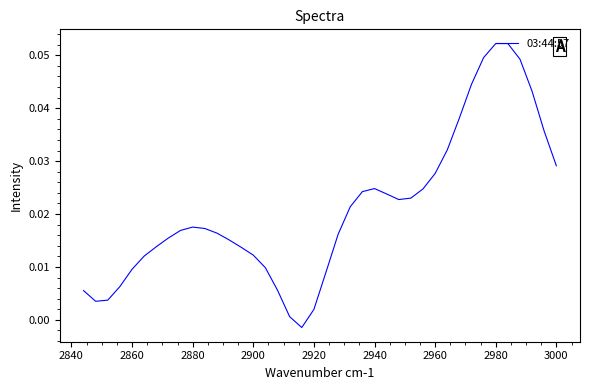

How many lines are shown in the chart?

1